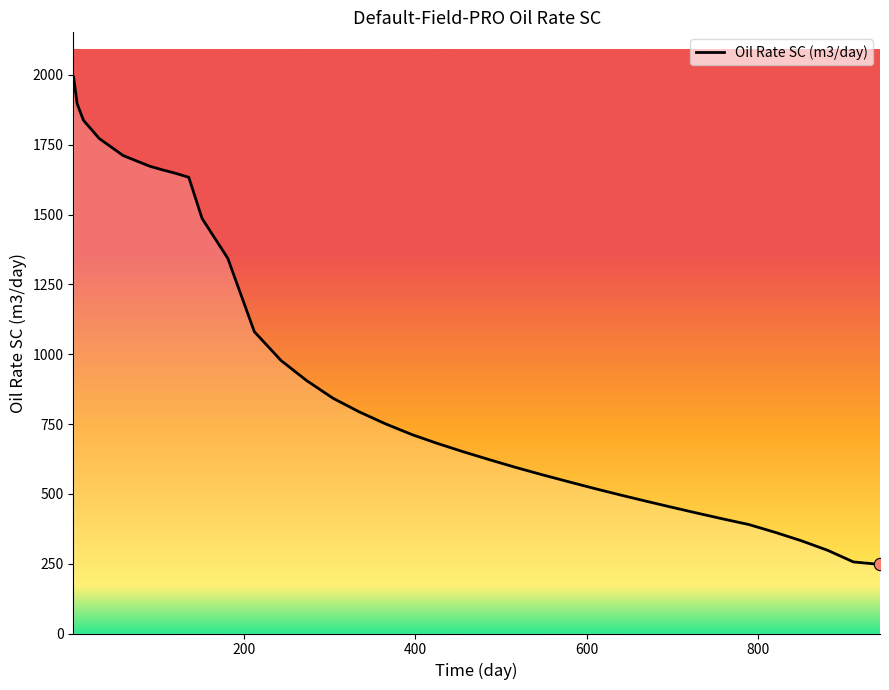

What is the smallest value displayed?

247.4